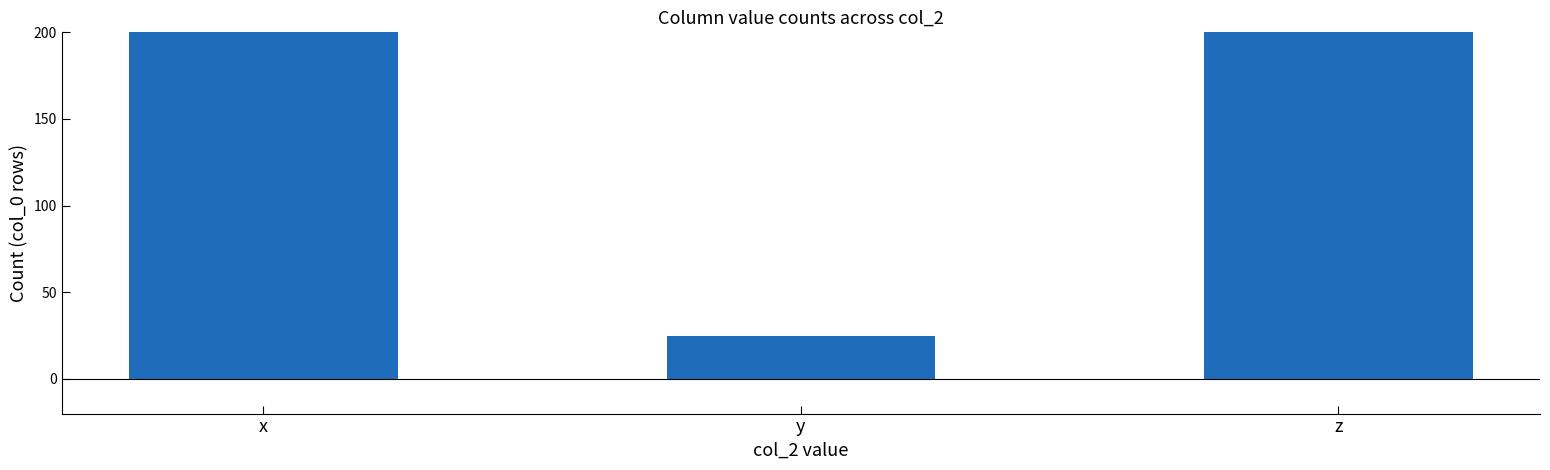

What is the difference between the maximum and minimum values?

175